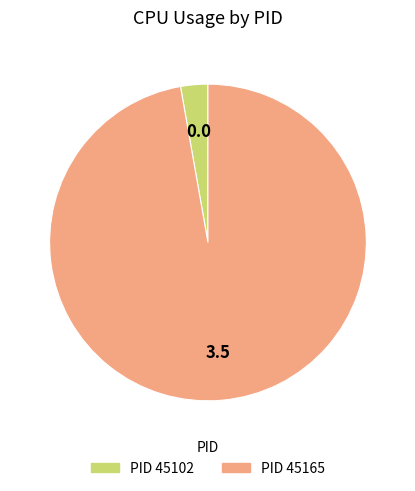

Does any single category account for the majority?

Yes